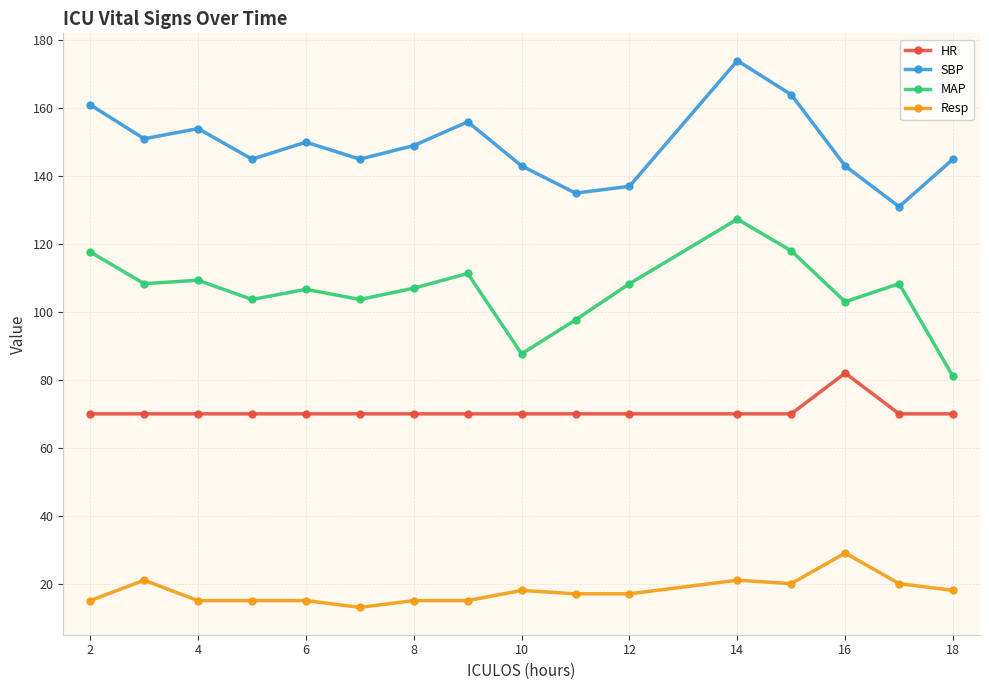

True or false: MAP and Resp intersect in this chart.

False